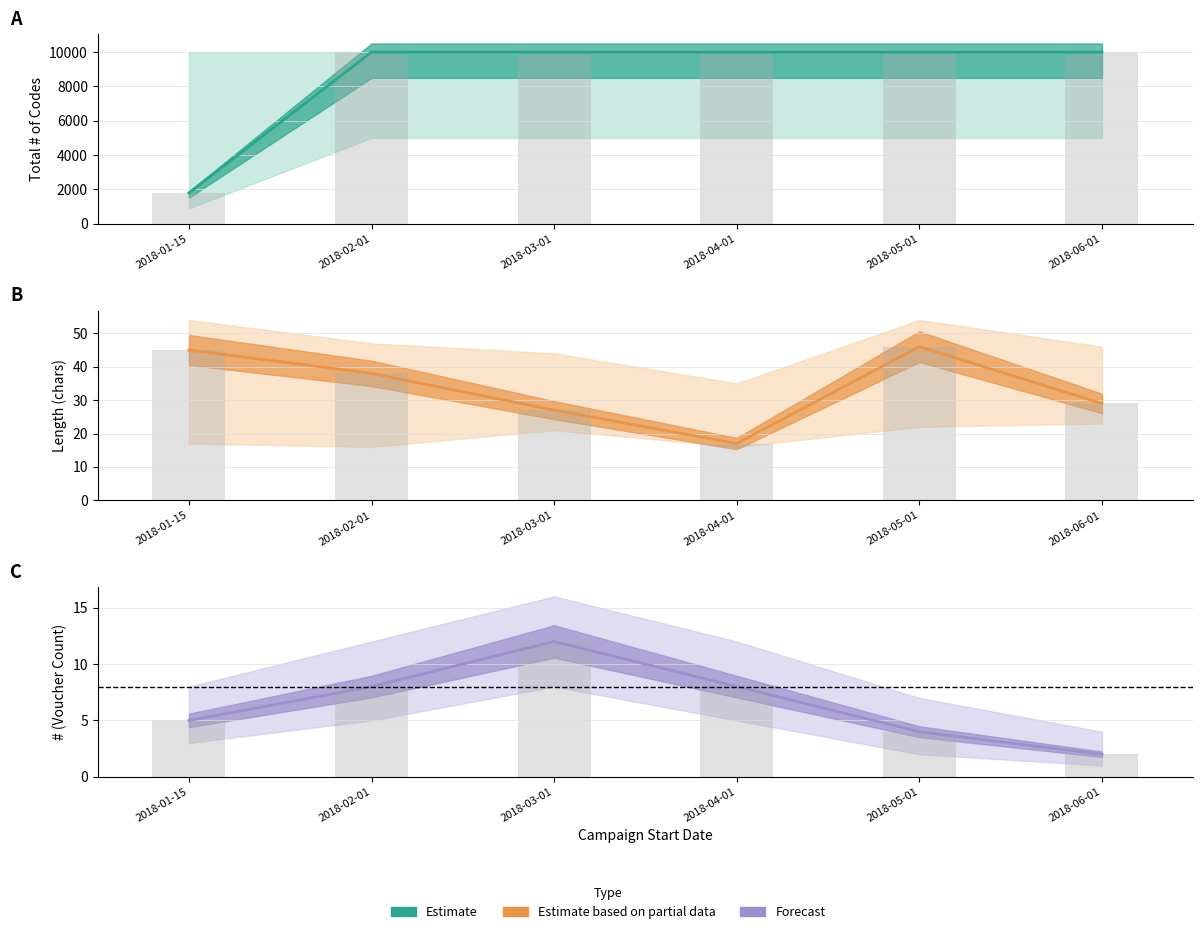

What is the spread (max minus min) of values at 2018-03-01?

9987